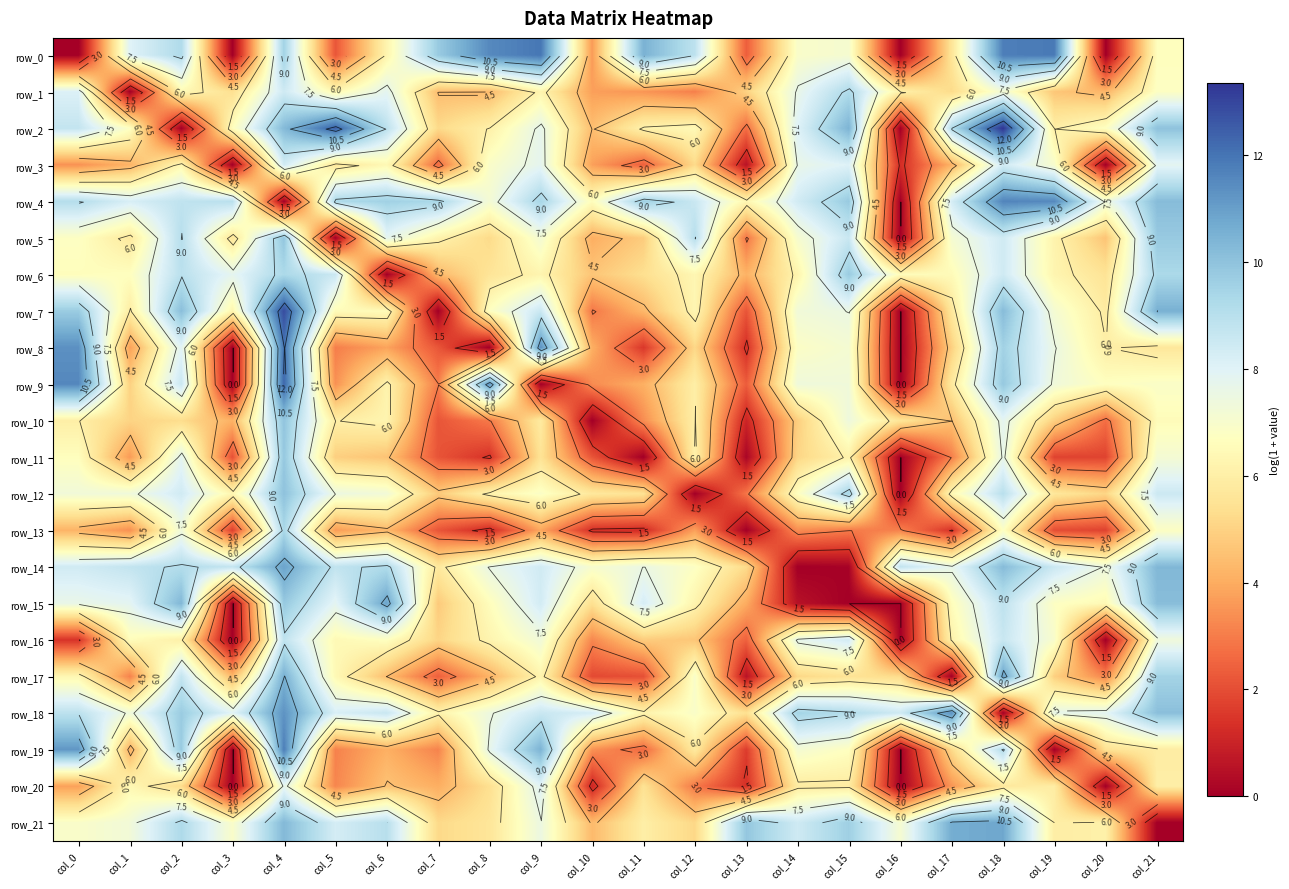

What is the difference between the maximum and minimum values in the row_14 series?

10.9